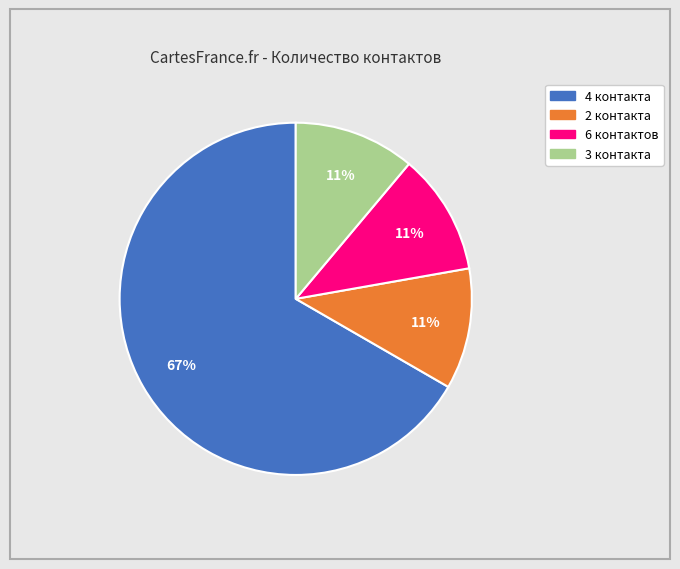

To the nearest percent, what is the difference between the largest and smallest slice percentages?

56%